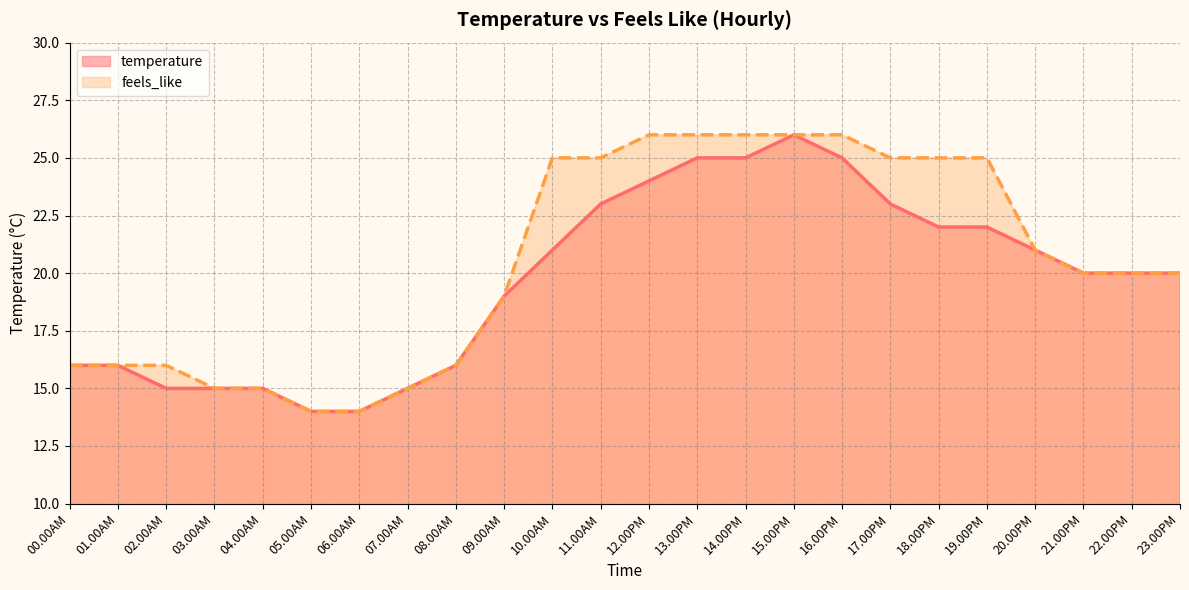

Rank the categories by temperature value from highest to lowest.

15.00PM, 13.00PM, 14.00PM, 16.00PM, 12.00PM, 11.00AM, 17.00PM, 18.00PM, 19.00PM, 10.00AM, 20.00PM, 21.00PM, 22.00PM, 23.00PM, 09.00AM, 00.00AM, 01.00AM, 08.00AM, 02.00AM, 03.00AM, 04.00AM, 07.00AM, 05.00AM, 06.00AM